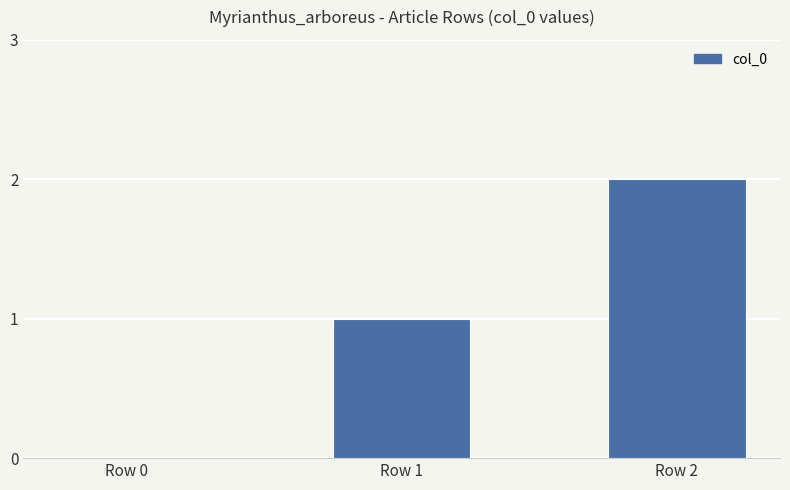

The value at Row 1 is 1. True or false?

True